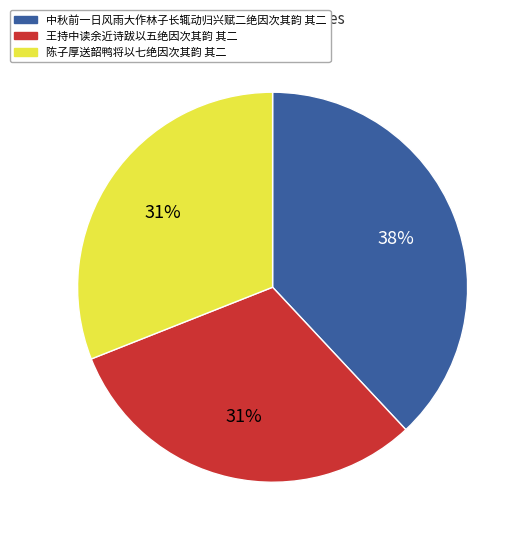

True or false: 中秋前一日风雨大作林子长辄动归兴赋二绝因次其韵 其二 accounts for 47% of the total.

False